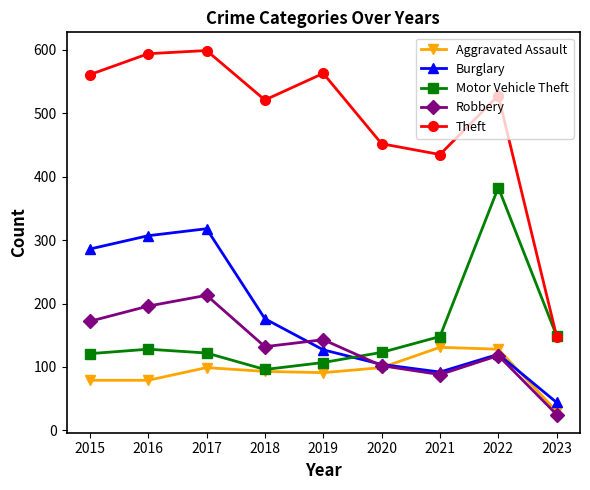

What is the average value of the Robbery series?

132